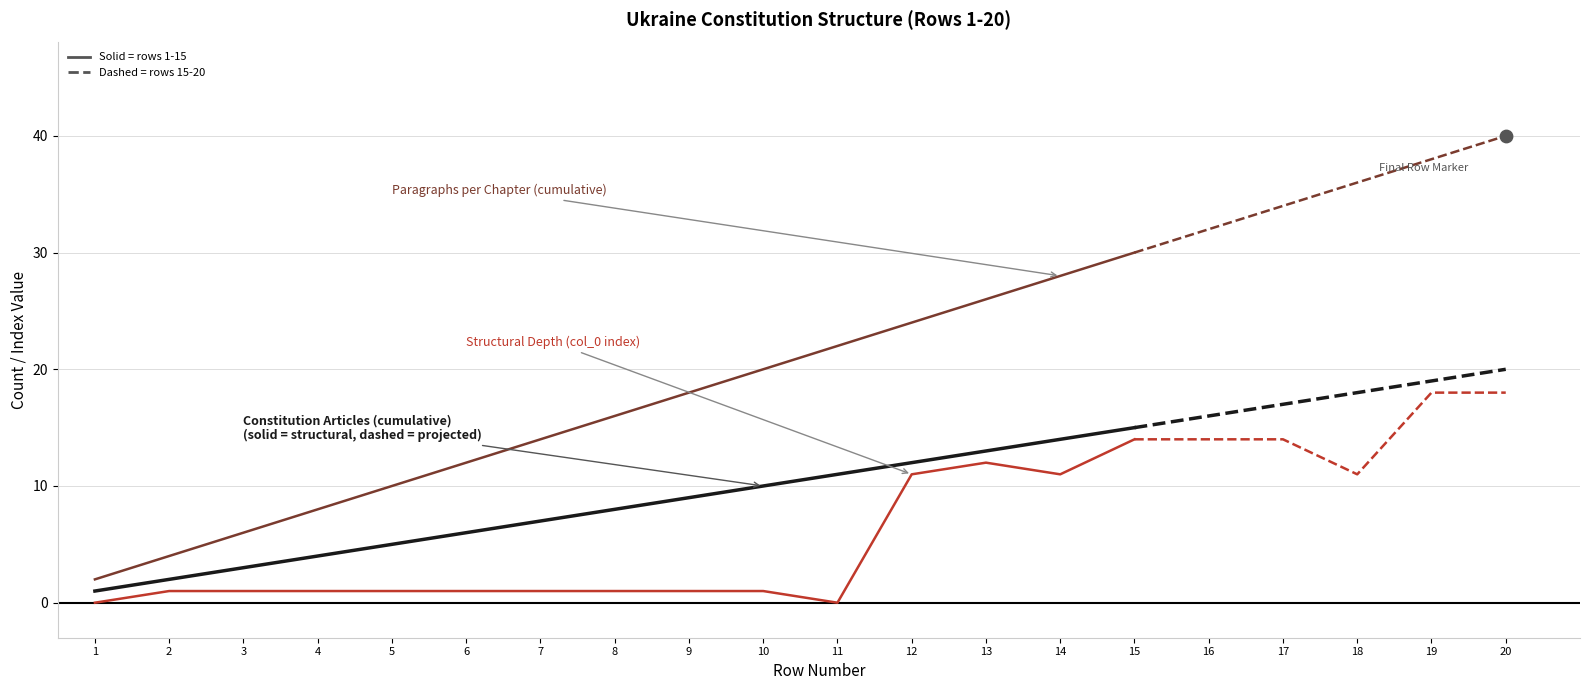

At which category is the sum across all series the highest?

15